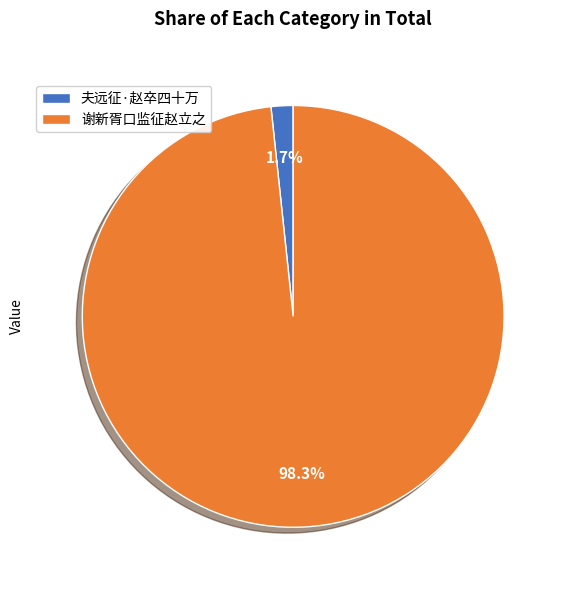

To the nearest percent, what is the difference between the 夫远征·赵卒四十万 and 谢新胥口监征赵立之 slice percentages?

97%